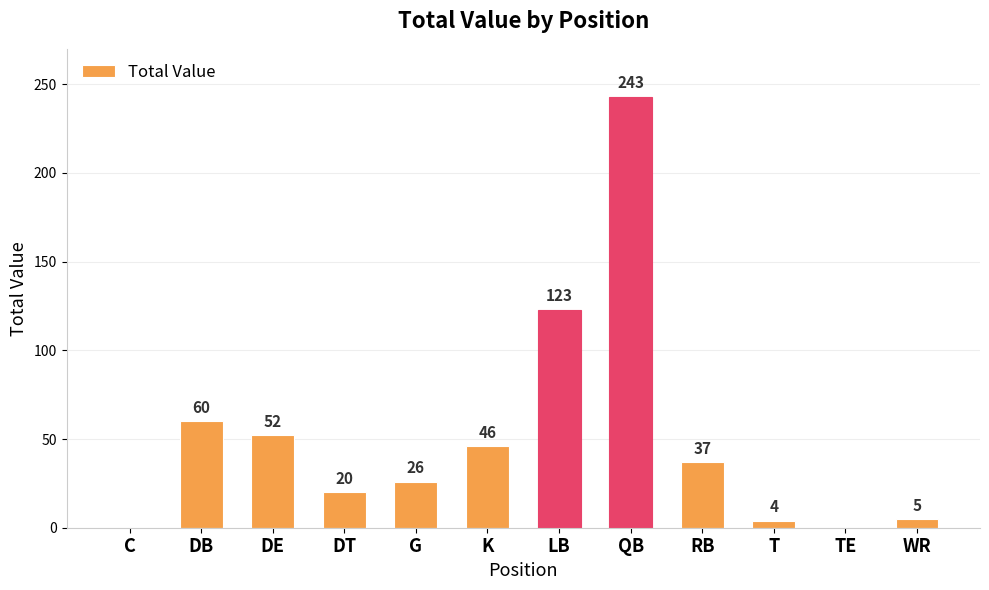

Is it true that the value at G is 42?

False